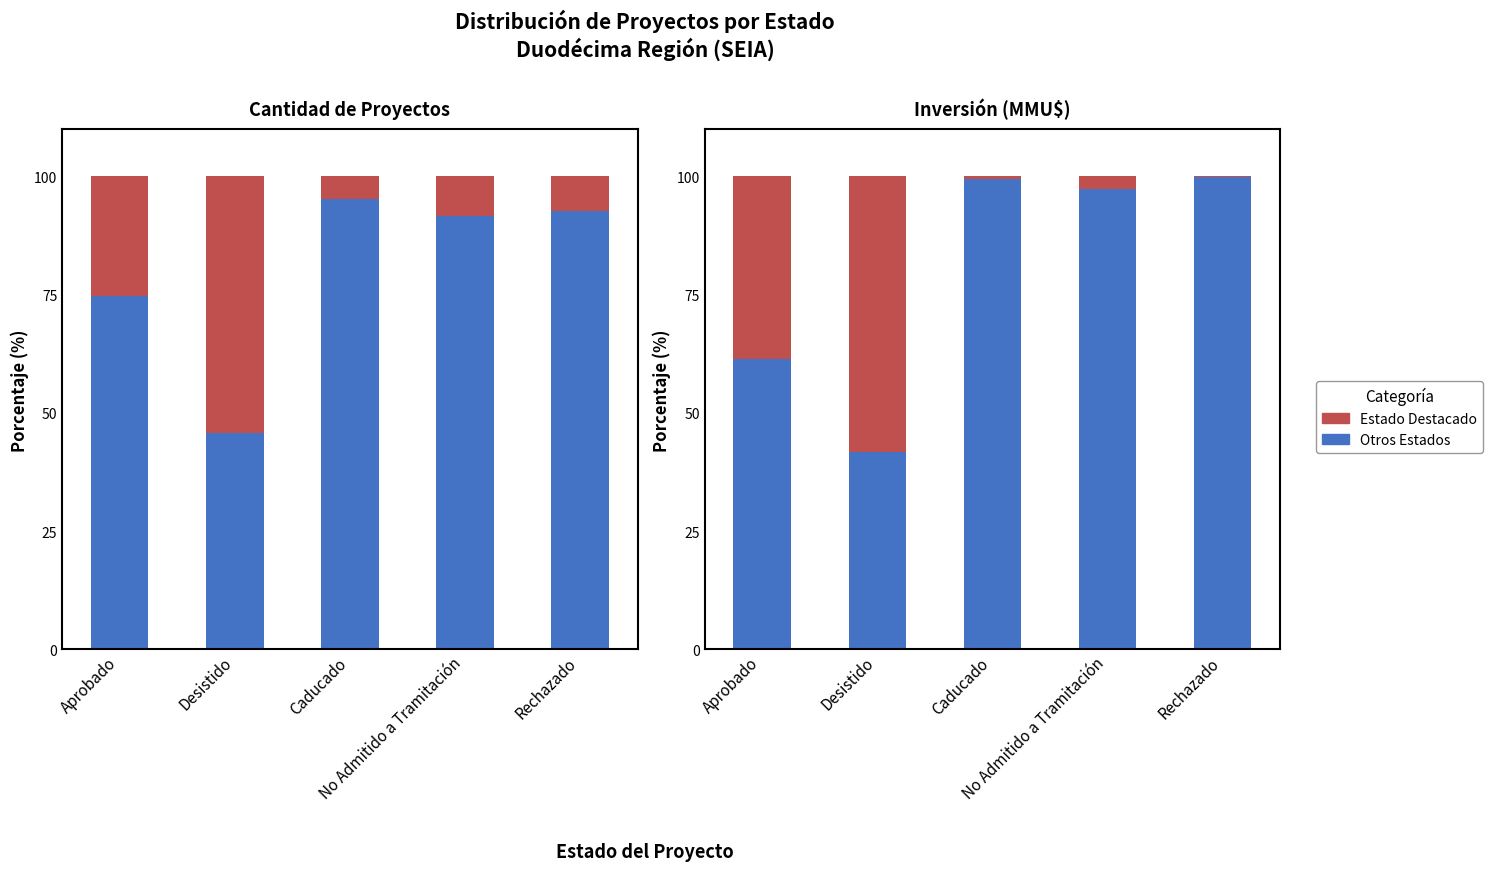

List the series in order of their overall mean, highest first.

Non-Highlighted States, Highlighted State